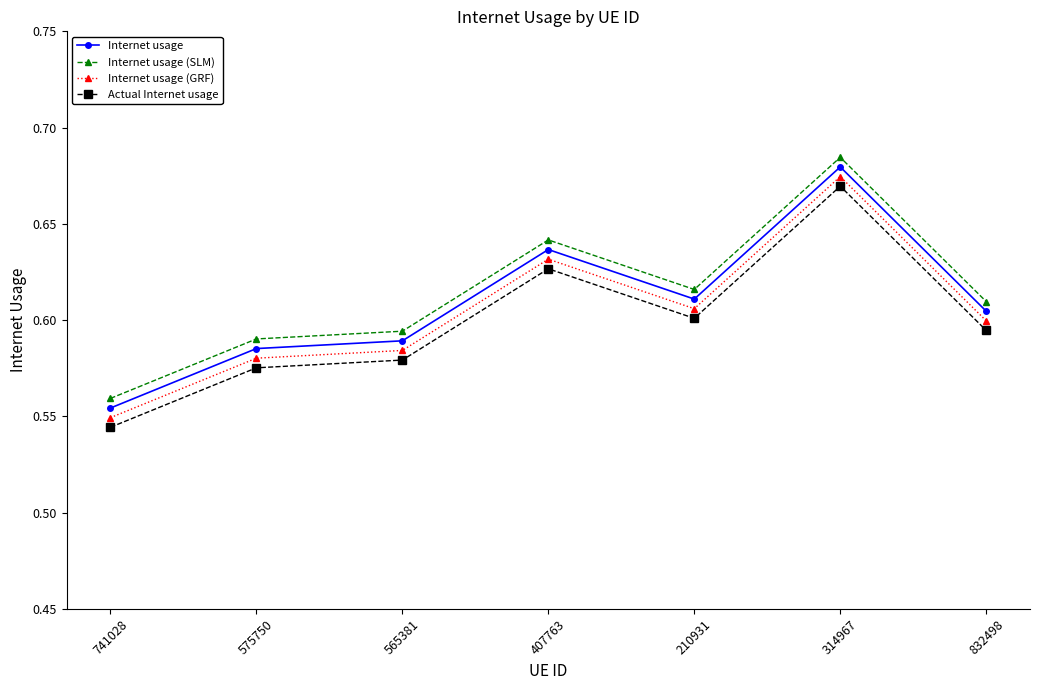

Which category has the lowest value across all series?

741028